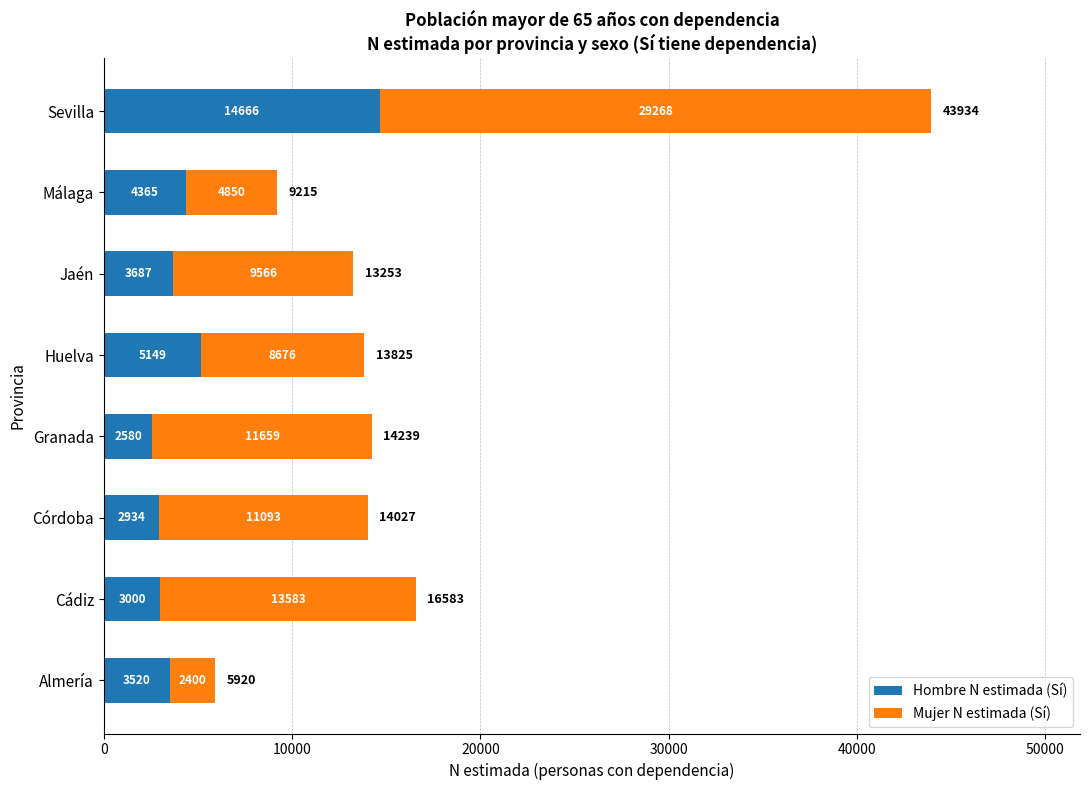

What is the average value of the Hombre N estimada (Sí) series?

4988